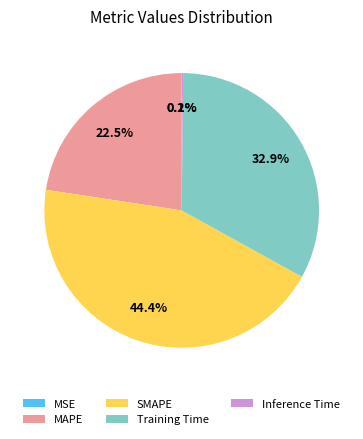

Is it true that MAPE is 35% of the pie?

False